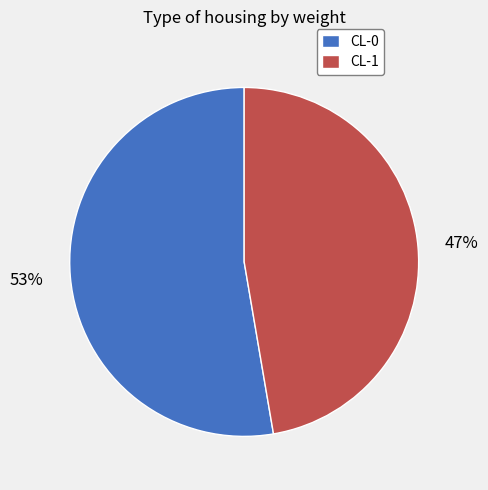

Which has a higher value, CL-1 or CL-0?

CL-0